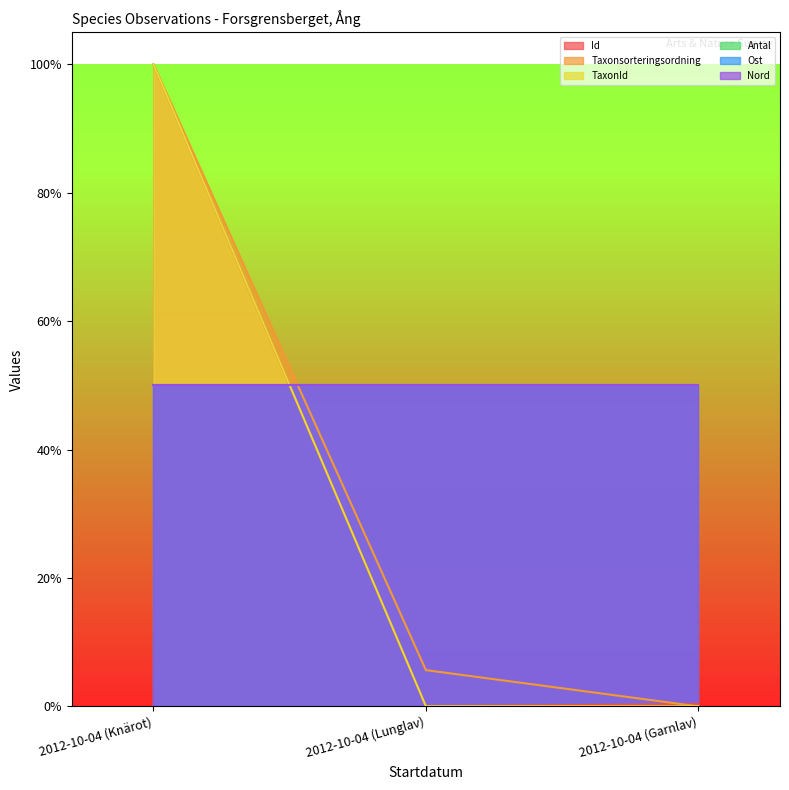

What is the label of the 3rd point from the right?

2012-10-04 (Knärot)